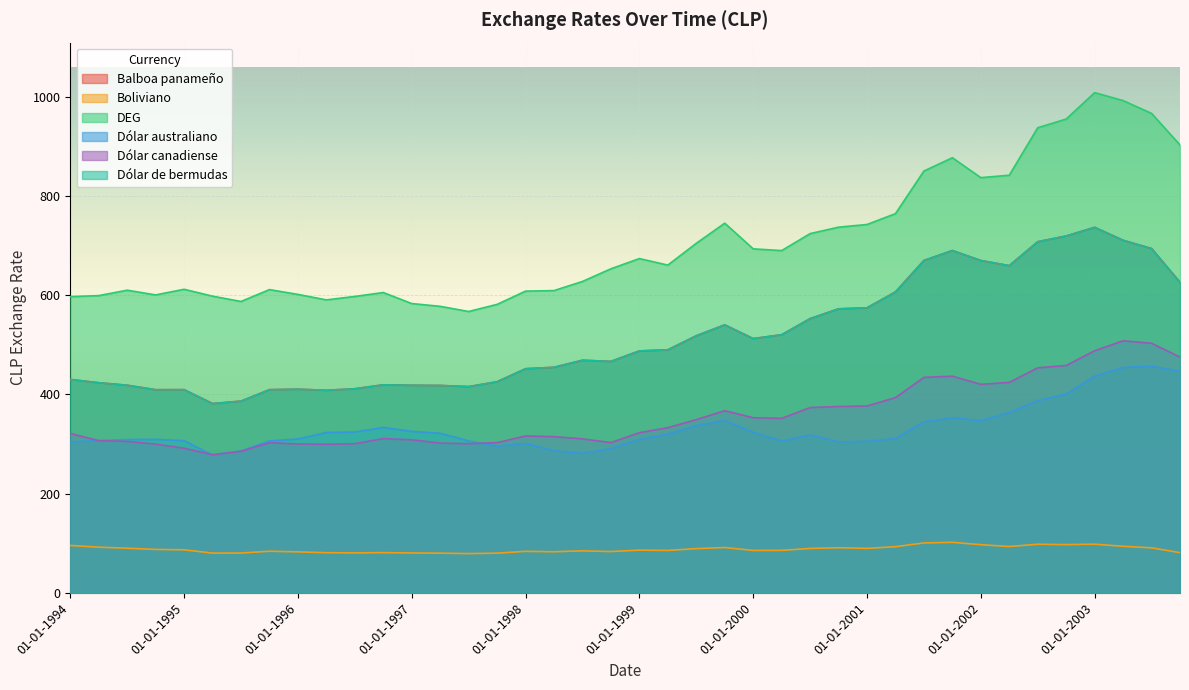

Which has a higher value, 01-07-2000 or 01-04-1996?

01-07-2000